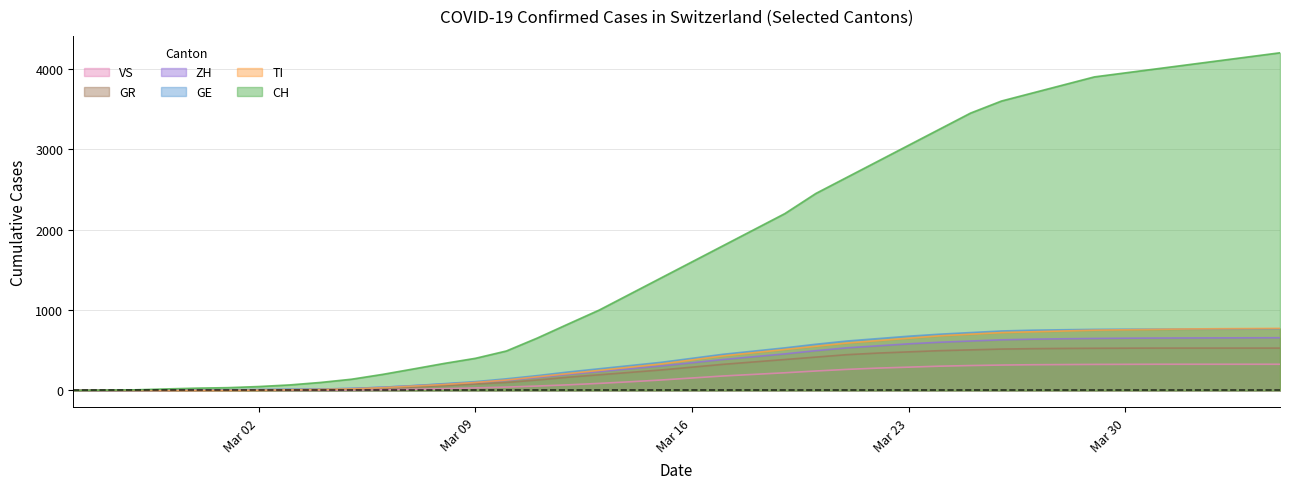

What is the difference between the maximum and minimum values in the VS series?

326